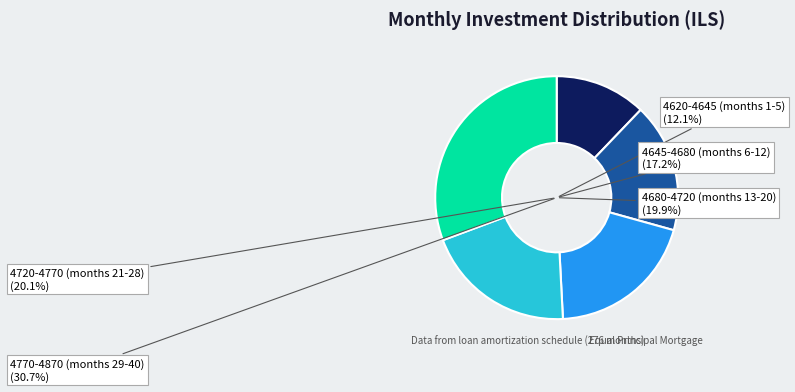

What portion of the pie excludes Month 1-50?

81.9%